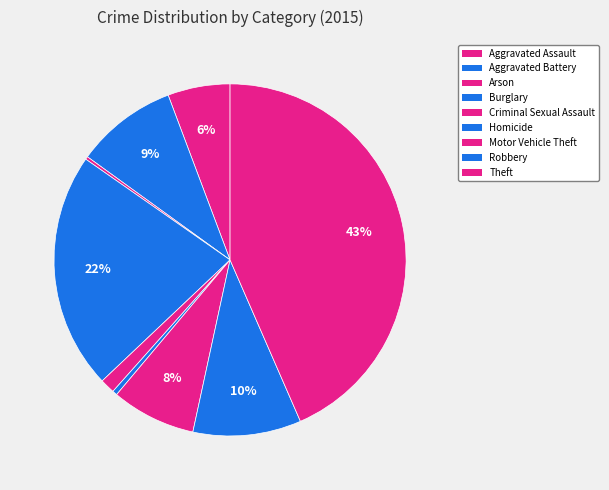

Which has a higher value, Theft or Aggravated Battery?

Theft